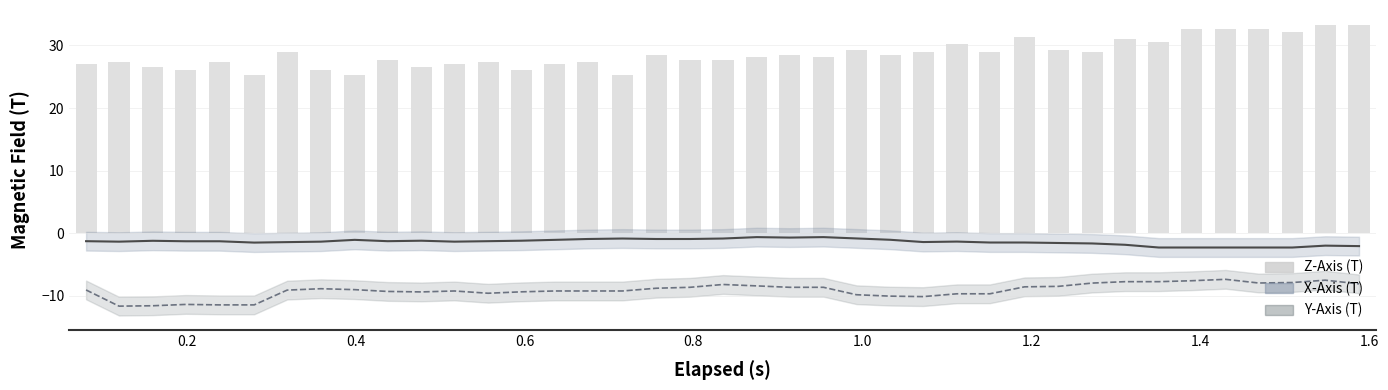

What is the difference between the Z-Axis (T) values at 1.4 and 1.2?

2.8